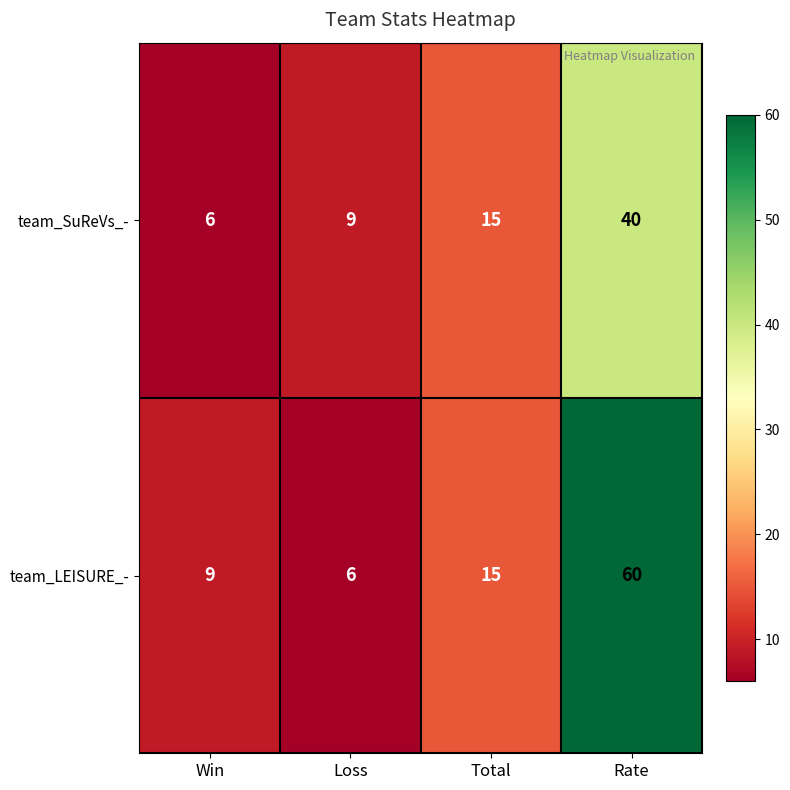

At which label does team_SuReVs_- reach its peak?

Rate